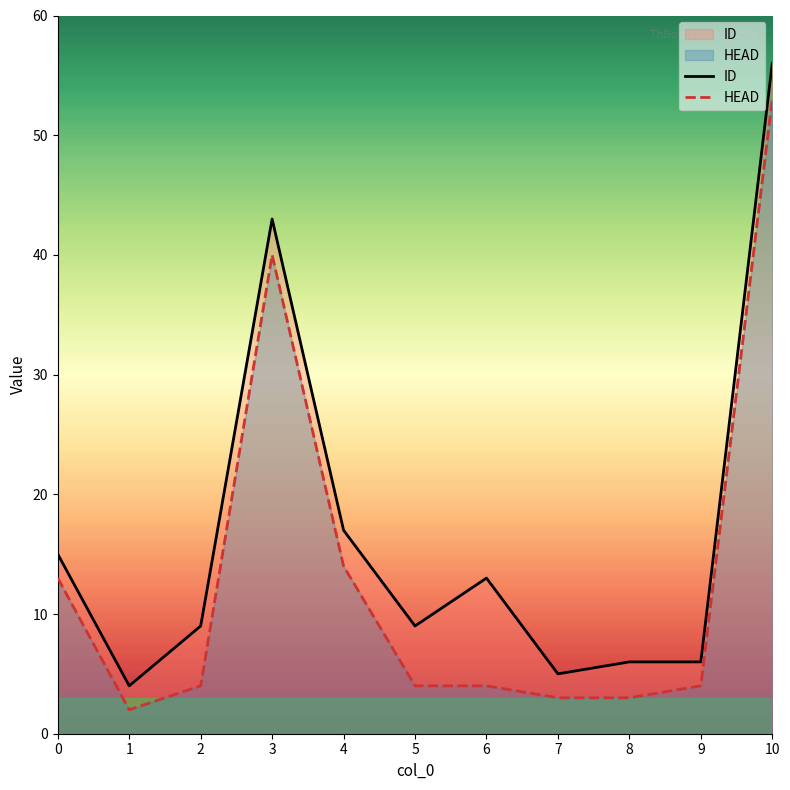

The HEAD series shows 21 at 10. True or false?

False